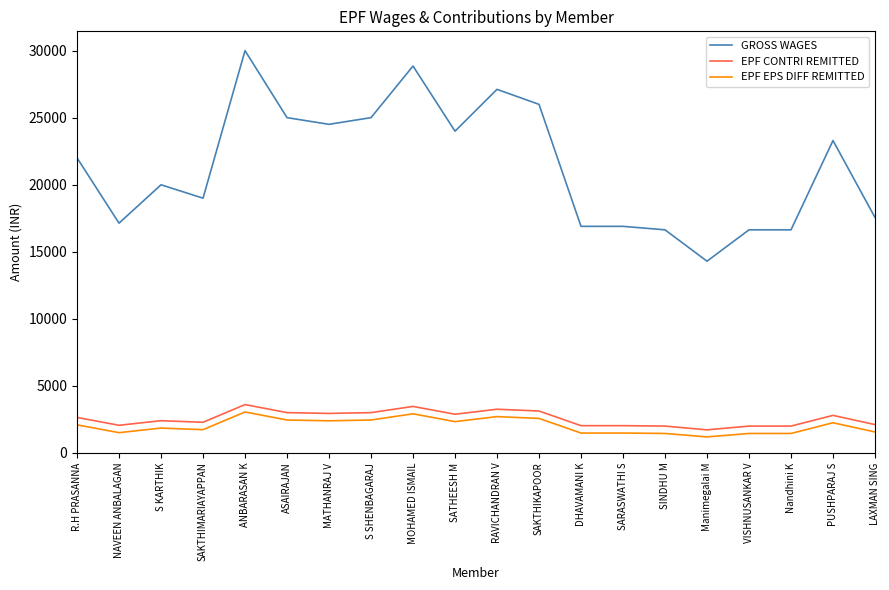

Rank the series at ANBARASAN K from highest to lowest value.

GROSS WAGES, EPF CONTRI REMITTED, EPF EPS DIFF REMITTED